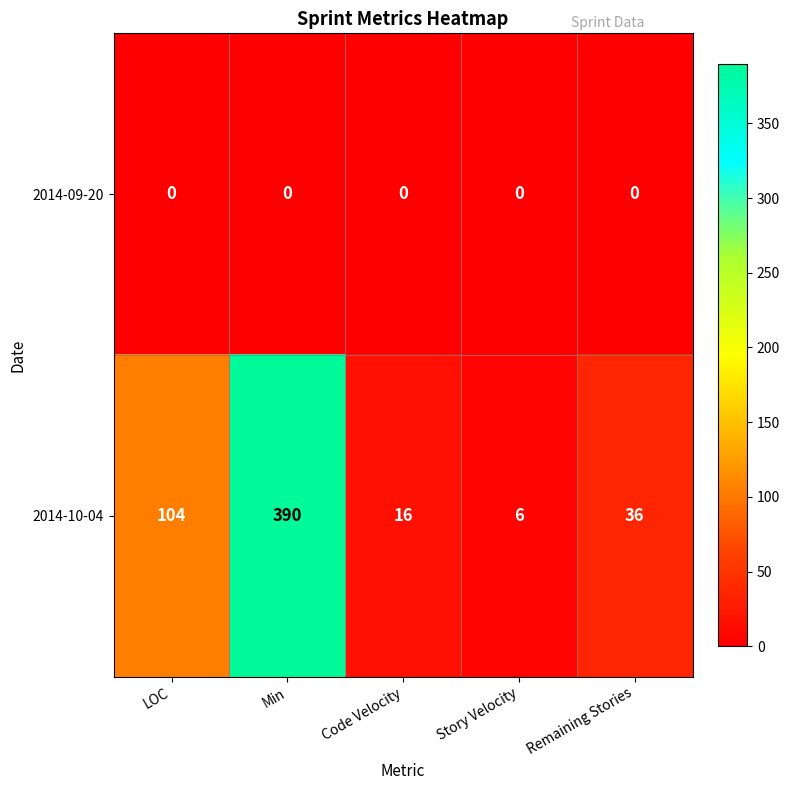

How many series are shown in this chart?

2